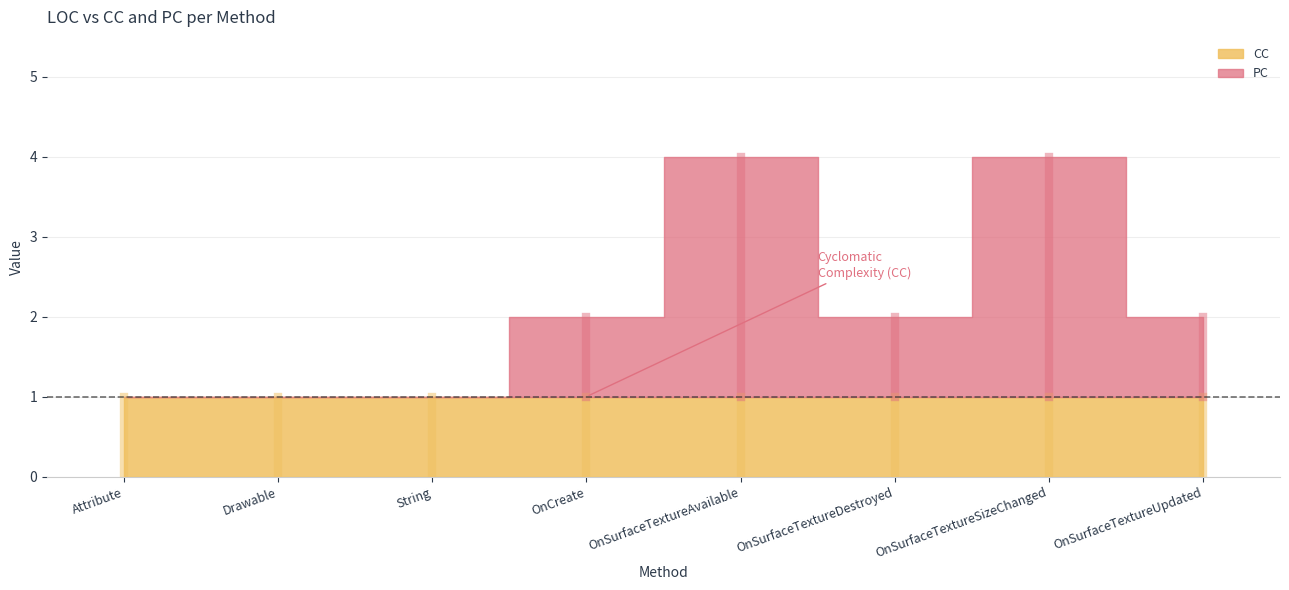

True or false: CC has a value of 2 at String.

False